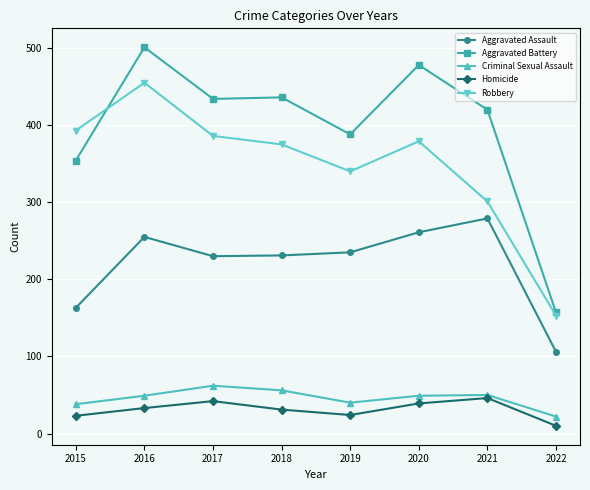

In Criminal Sexual Assault, how many points are lower than both neighbors (excluding endpoints)?

1